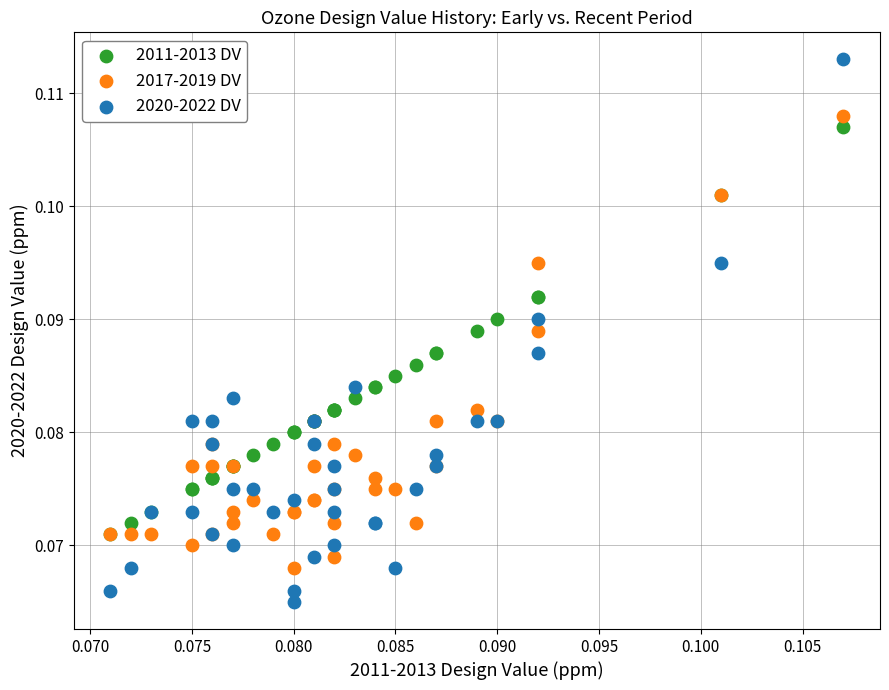

Which series reaches the maximum Y coordinate?

2020-2022 DV